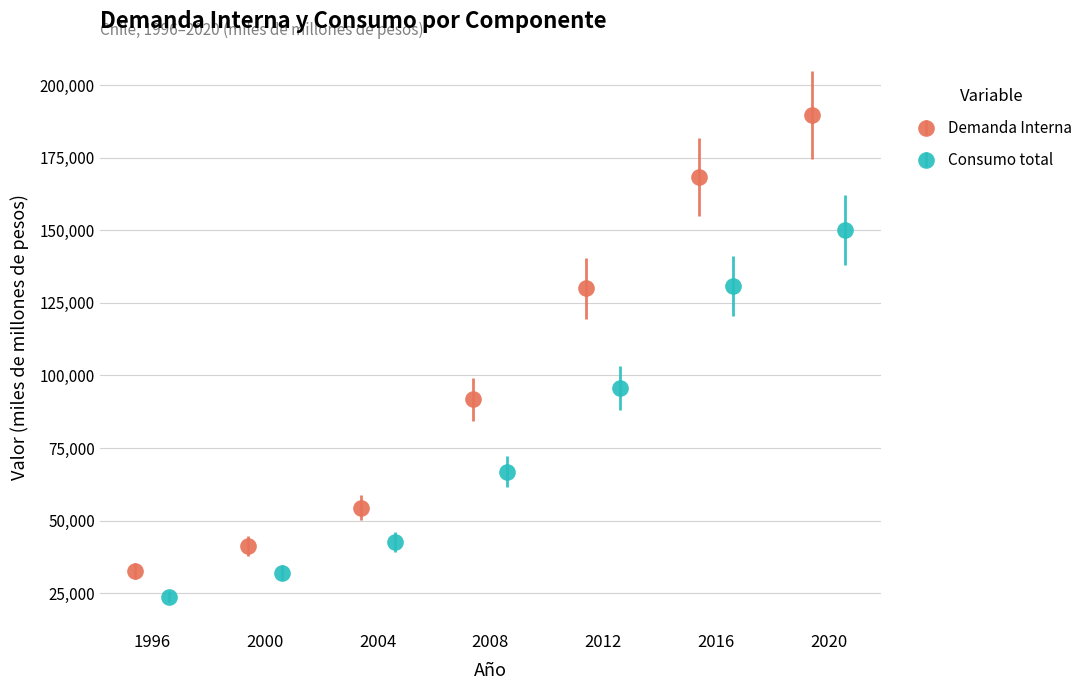

What is the value of the Demanda Interna point at the 4th from the left?

91807